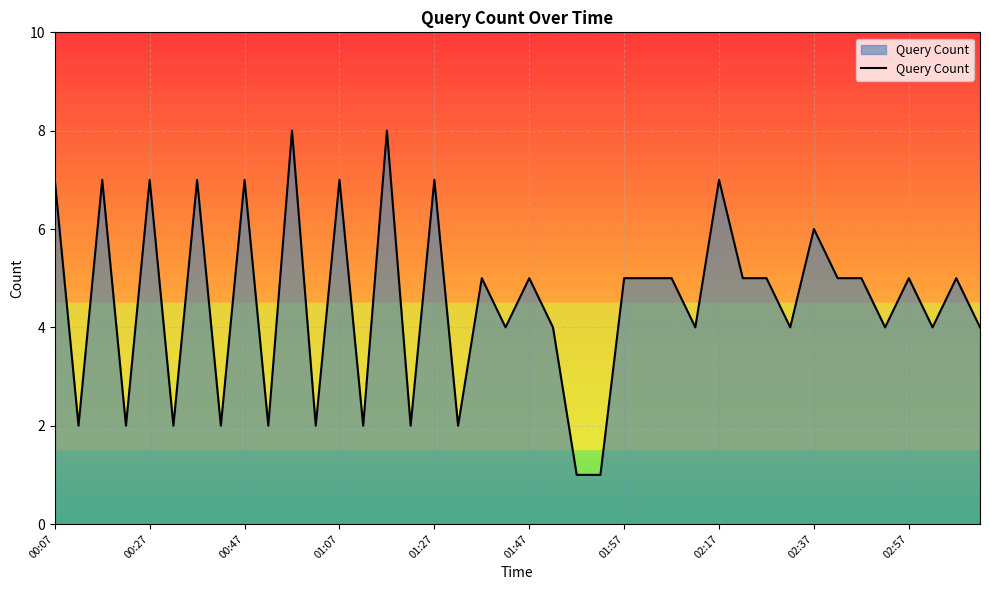

What is the difference between the maximum and minimum values?

7